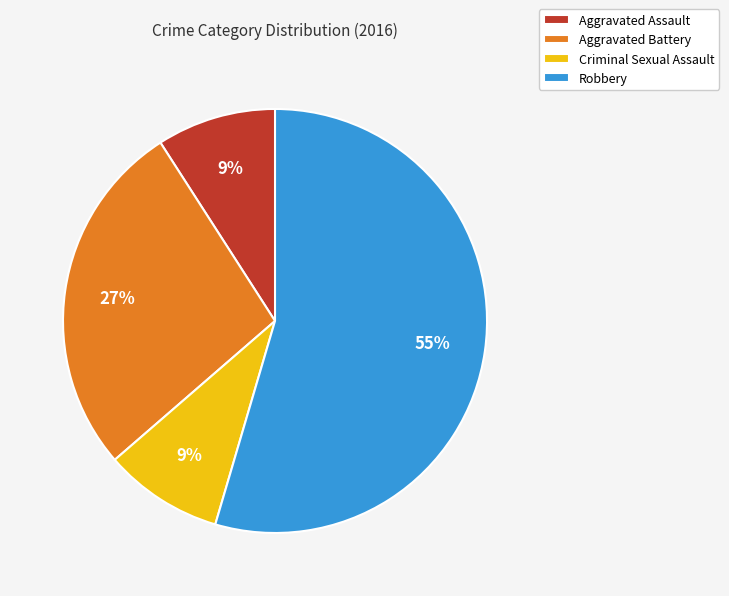

To the nearest percent, what is the difference between the Criminal Sexual Assault and Aggravated Battery slice percentages?

18%